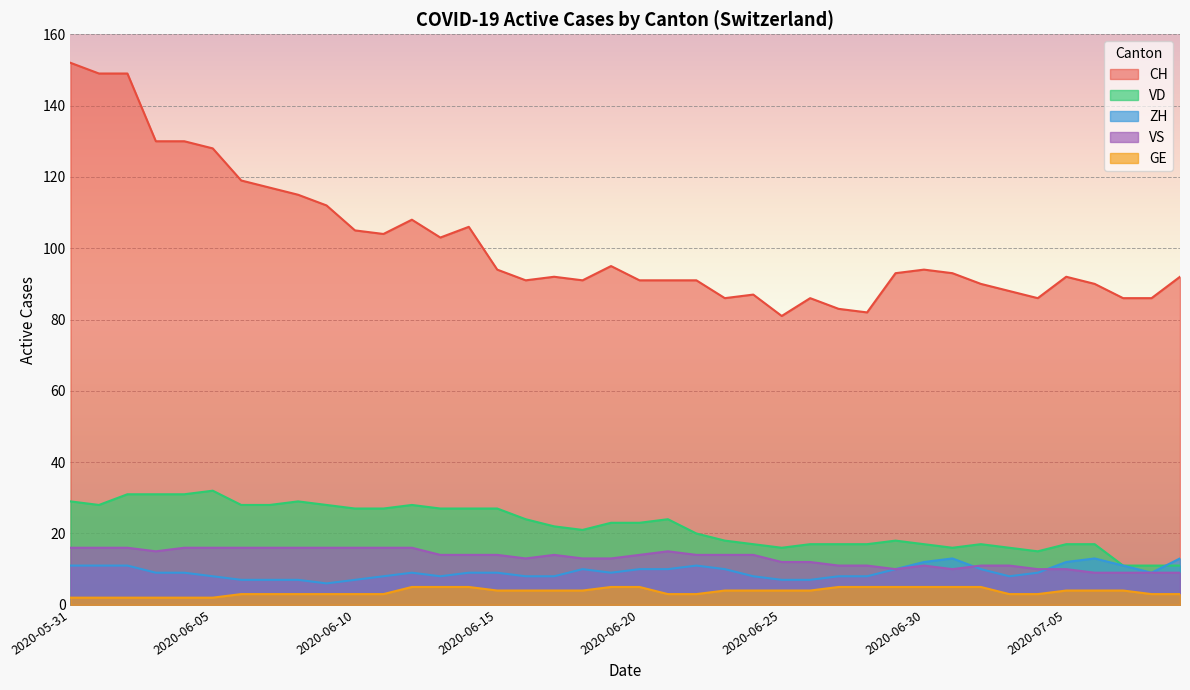

What is the label of the 3rd point from the left?

2020-06-02